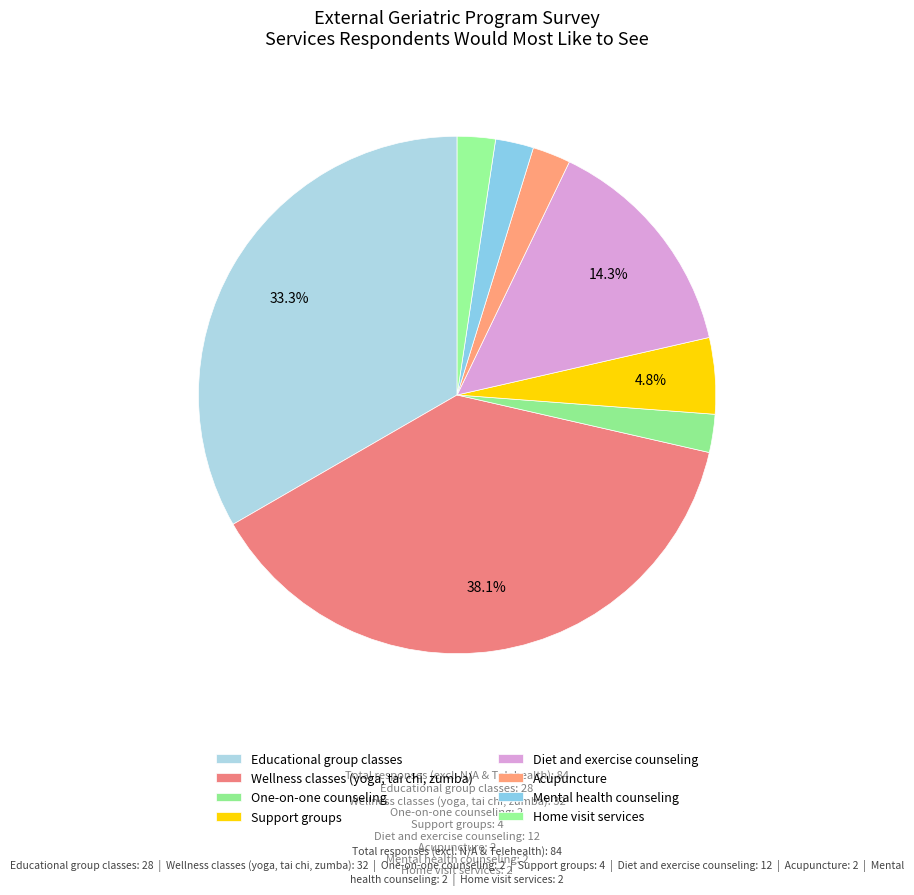

Count the number of slices in the pie.

8